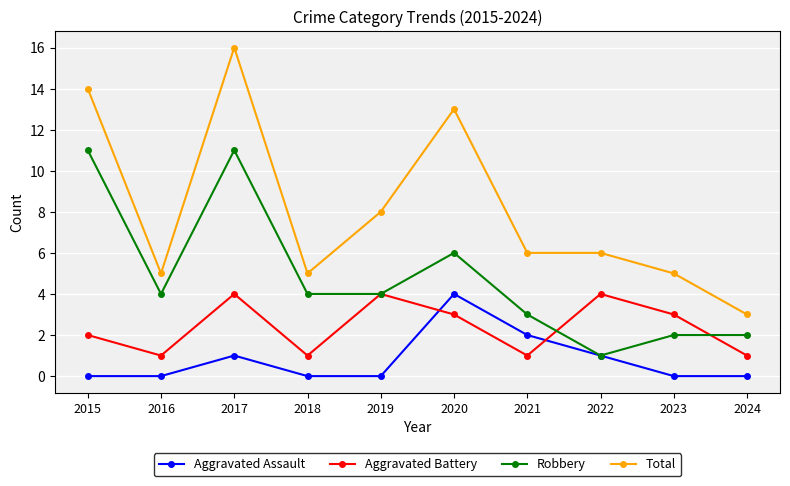

Which series has the largest total across all categories?

Total